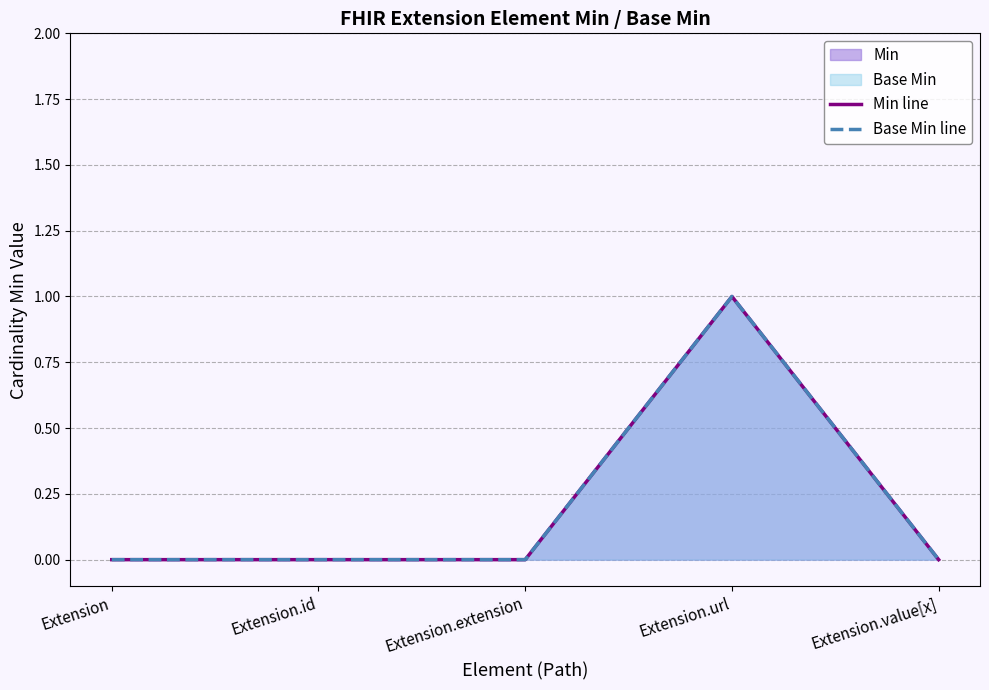

True or false: Min line and Base Min line intersect in this chart.

False